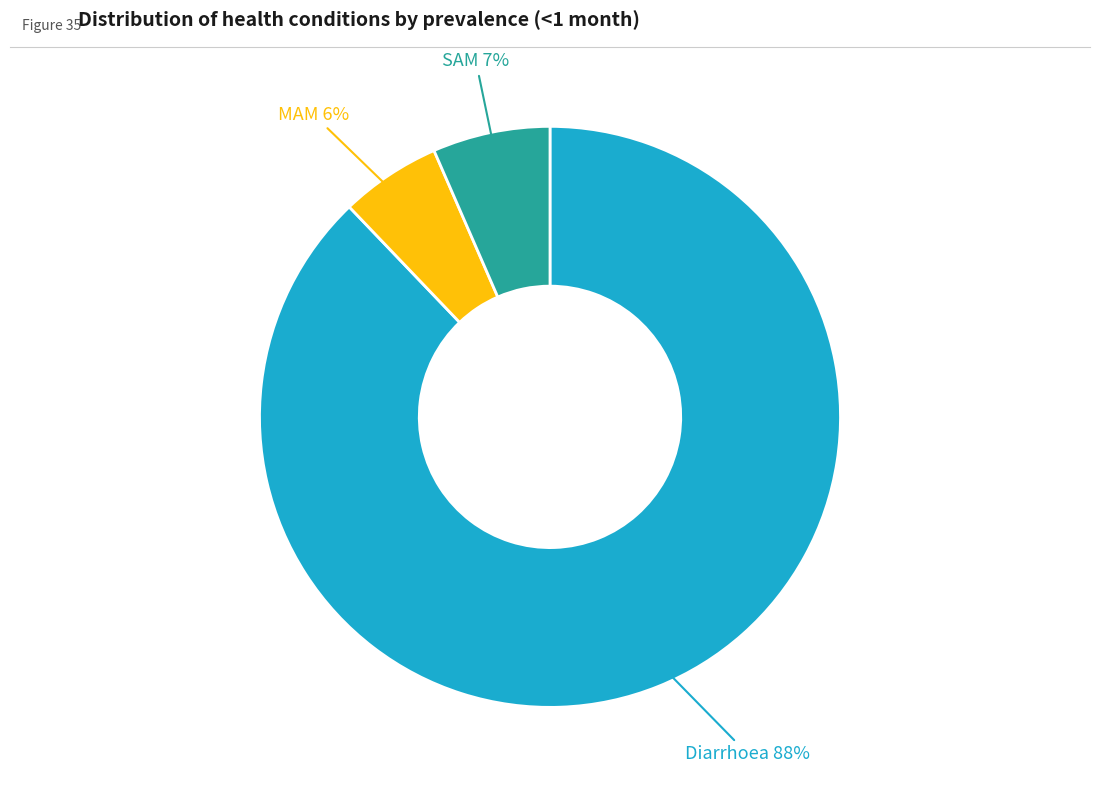

Which category has the biggest portion of the pie?

Diarrhoea